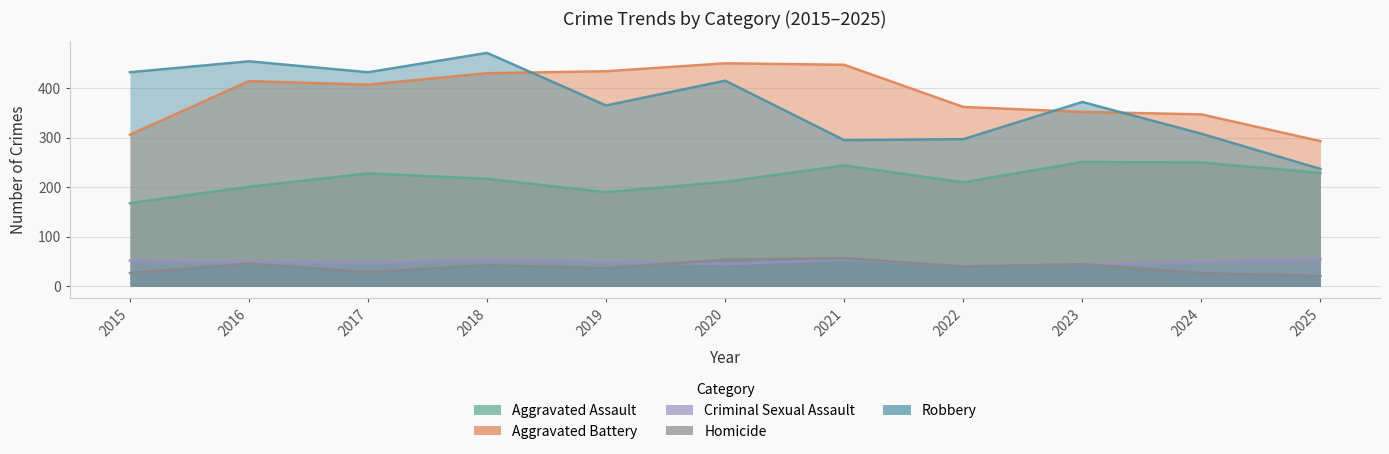

How many values in the Aggravated Assault series exceed 217?

5